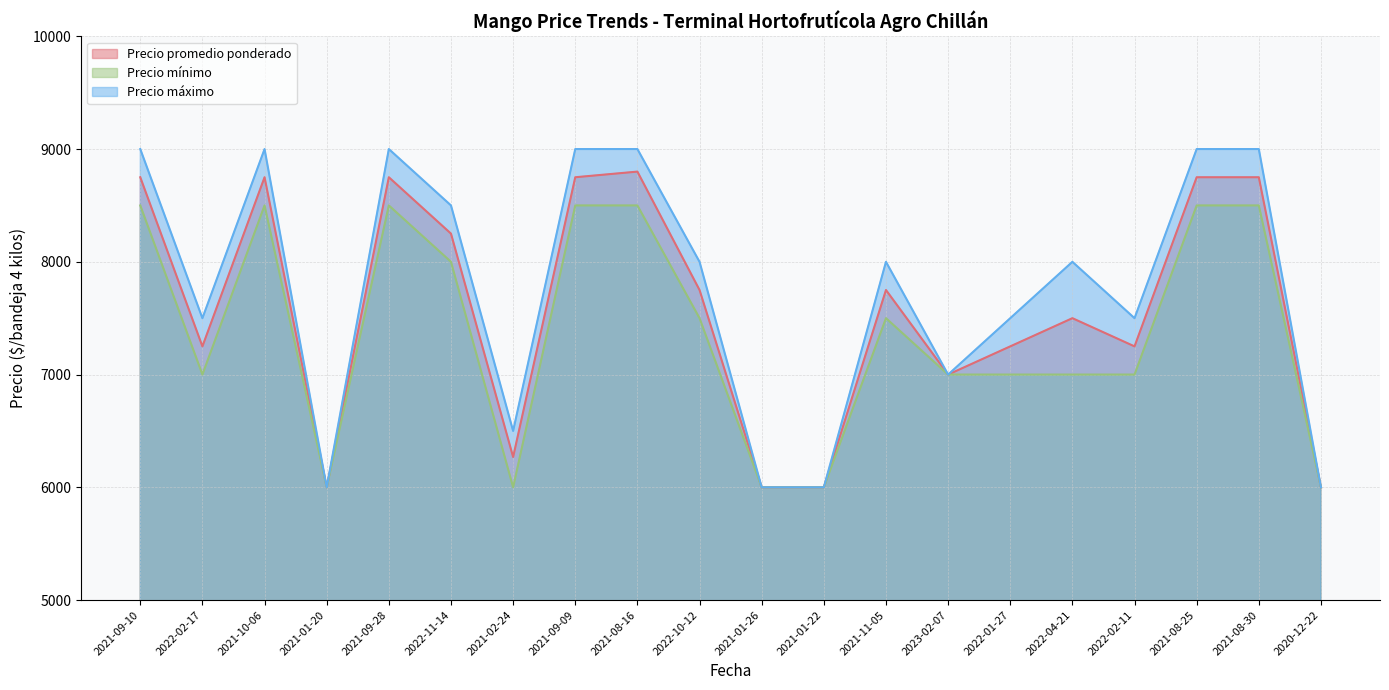

How many lines are shown in the chart?

3